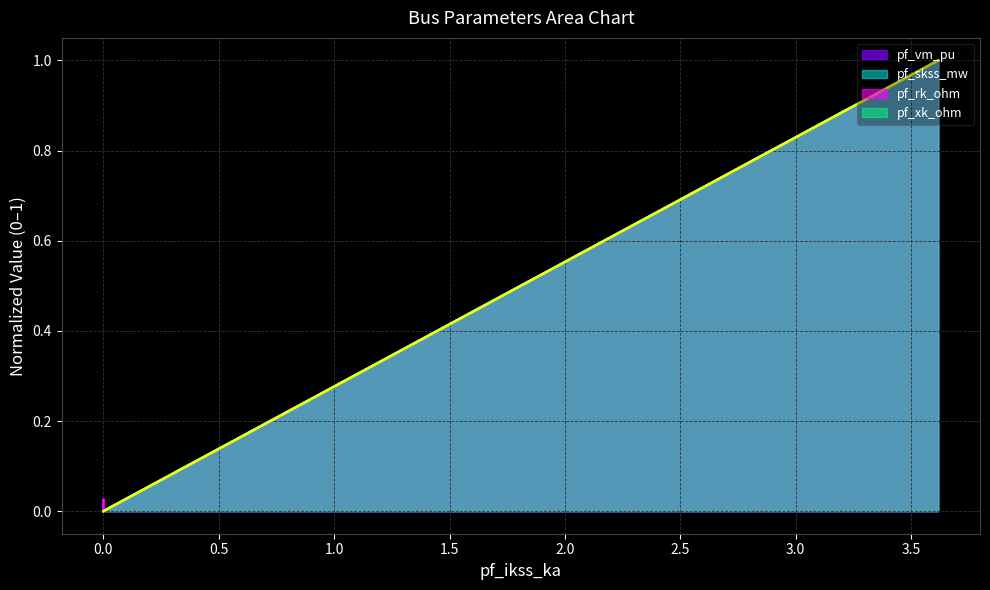

What are all the series names shown in the legend?

pf_vm_pu, pf_skss_mw, pf_rk_ohm, pf_xk_ohm